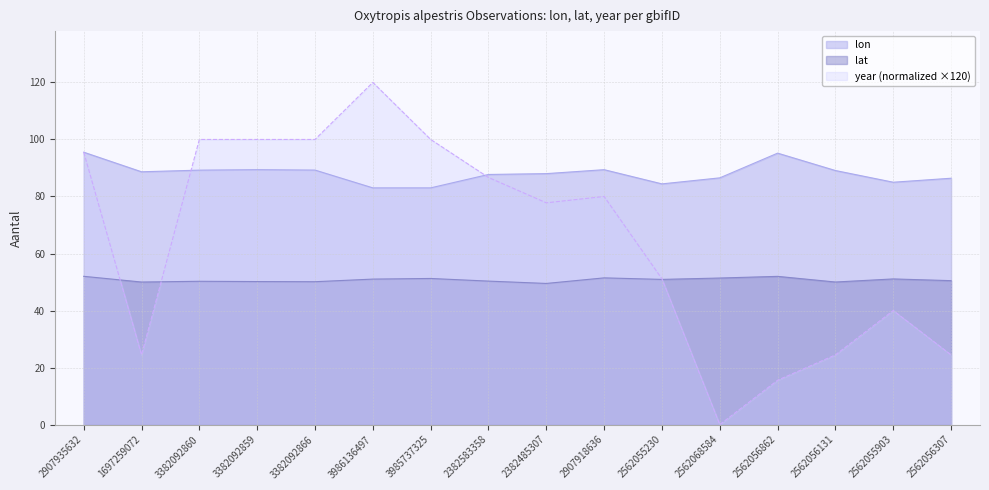

What are all the series names shown in the legend?

lon, lat, year (normalized ×120)